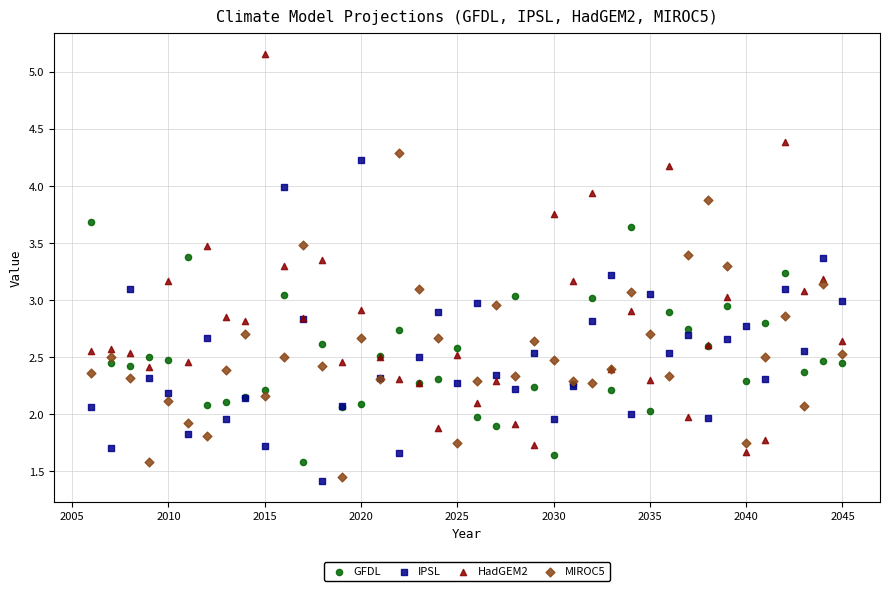

What is the X range (max minus min) for the scatter plot?

39.0